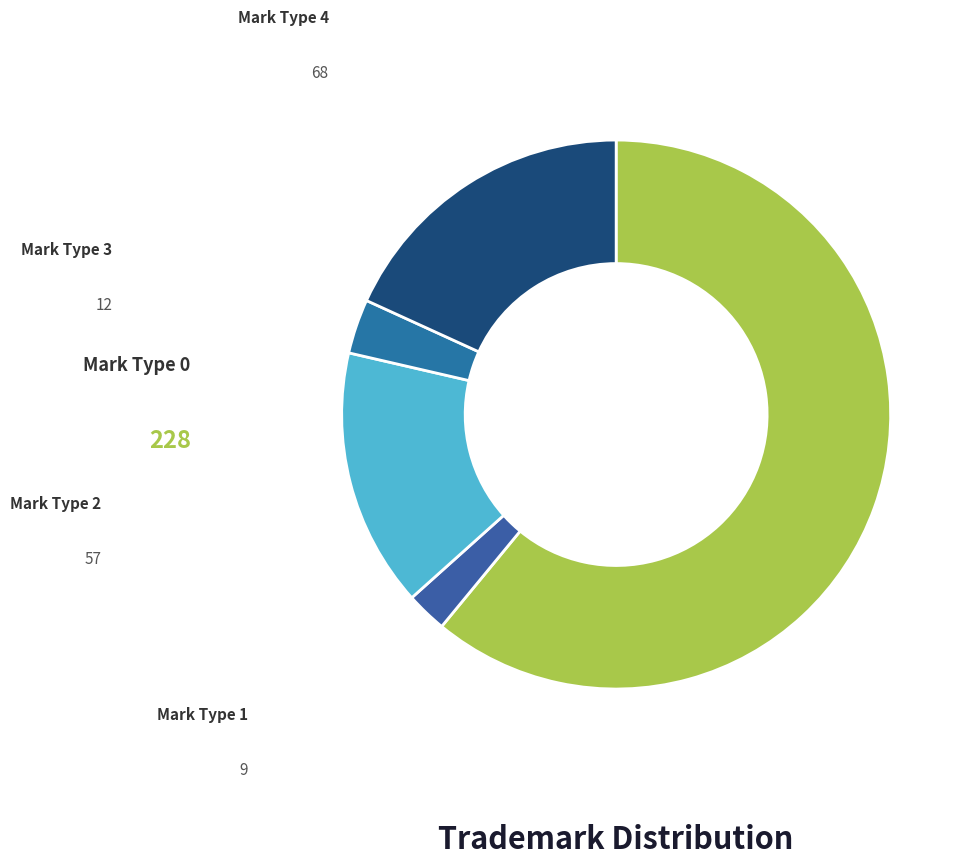

How many slices are in this pie chart?

5